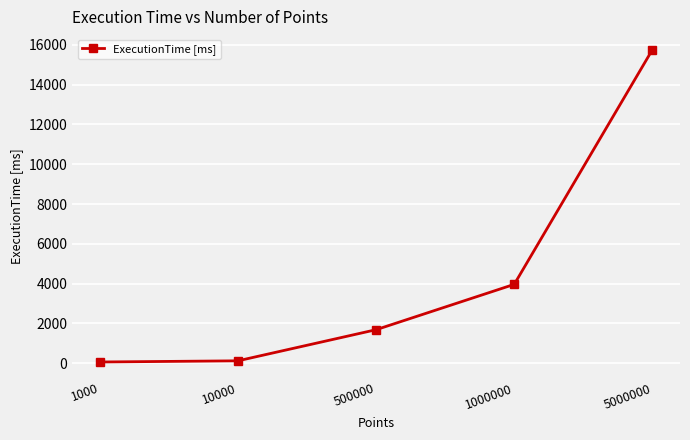

At which label does the data first exceed 1683?

500000